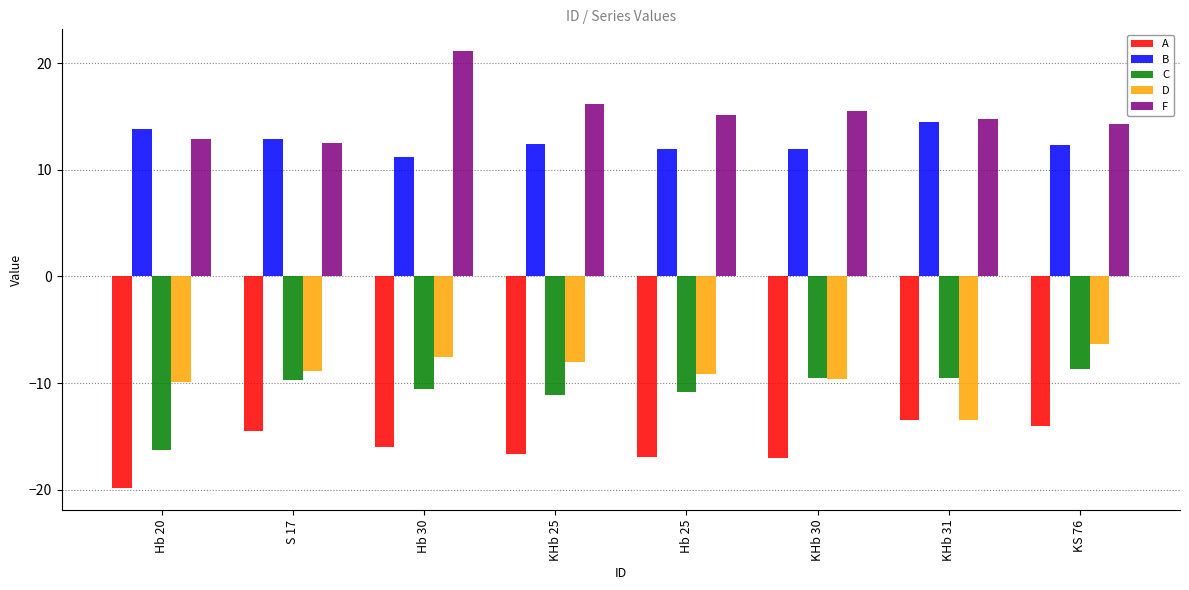

At S 17, list the series in order from smallest to largest.

A, C, D, F, B